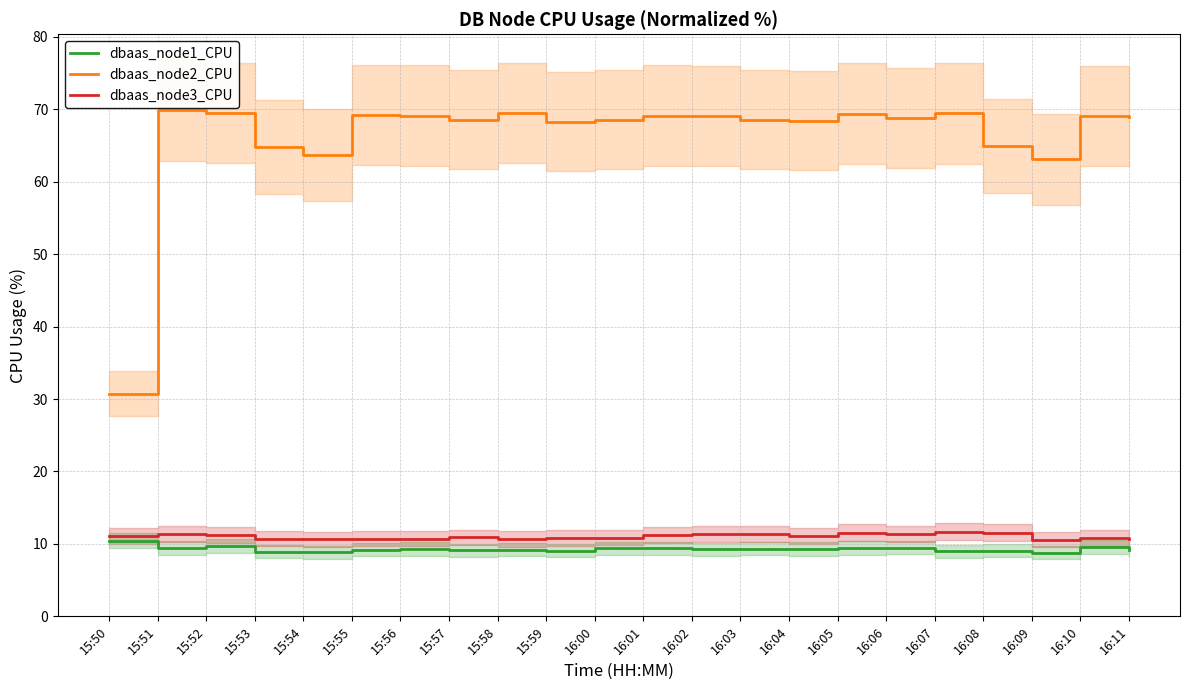

What is the label of the 6th point from the left?

15:55